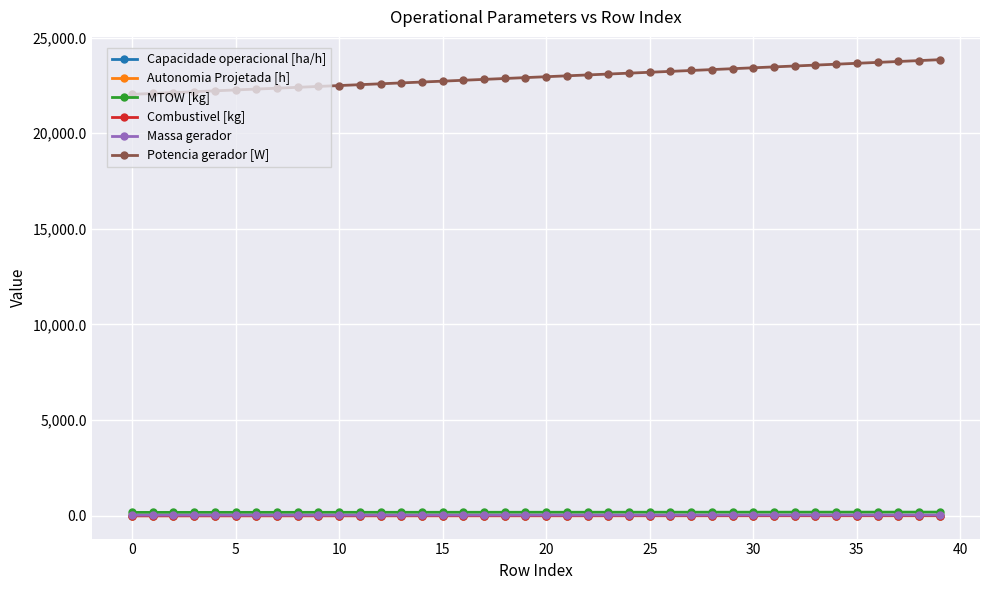

How many lines are shown in the chart?

6